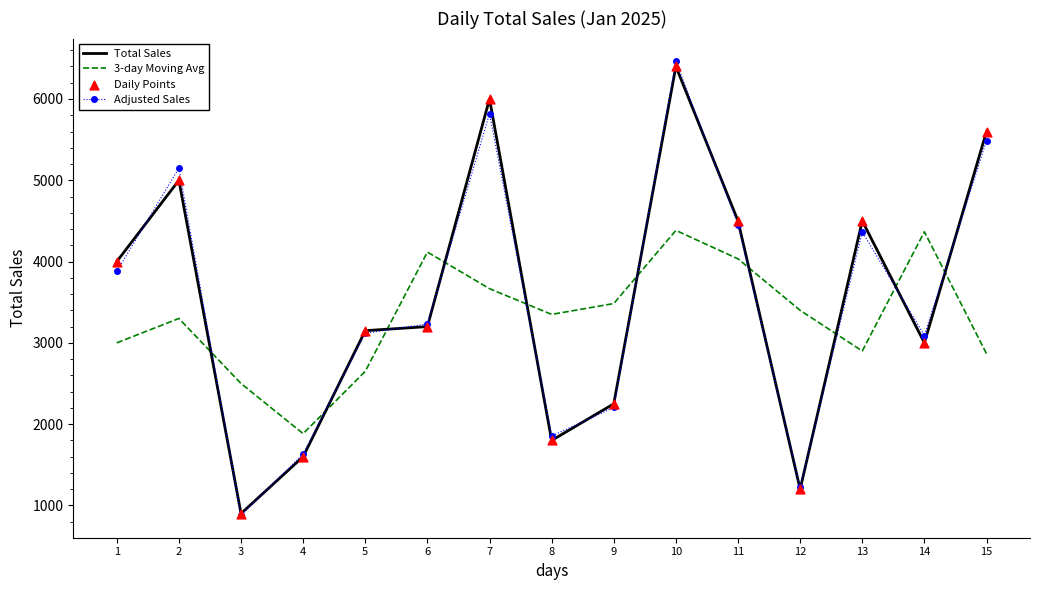

What is the total value across all series at 15?

13954.7